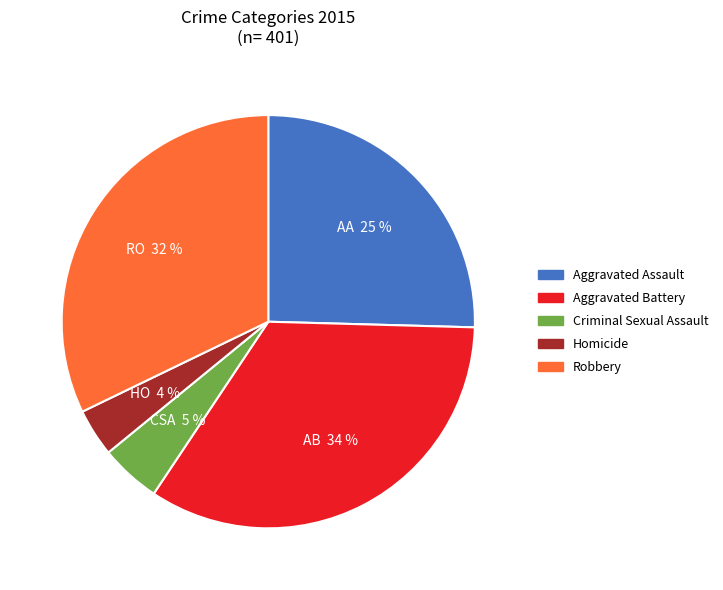

Between Robbery and Homicide, which is larger?

Robbery